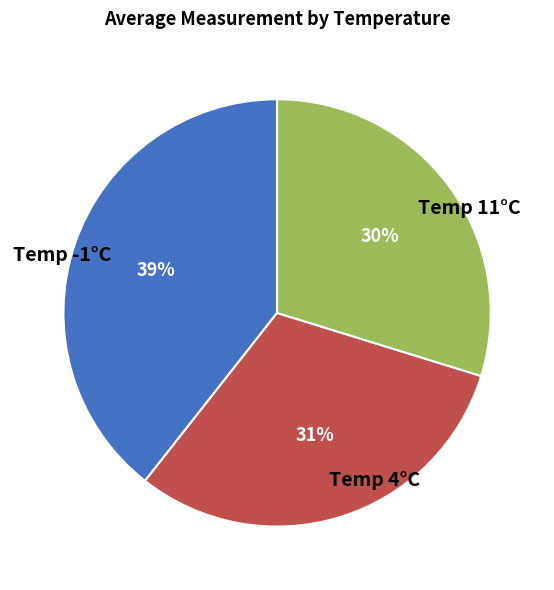

Is there any slice that represents more than half of the pie?

No